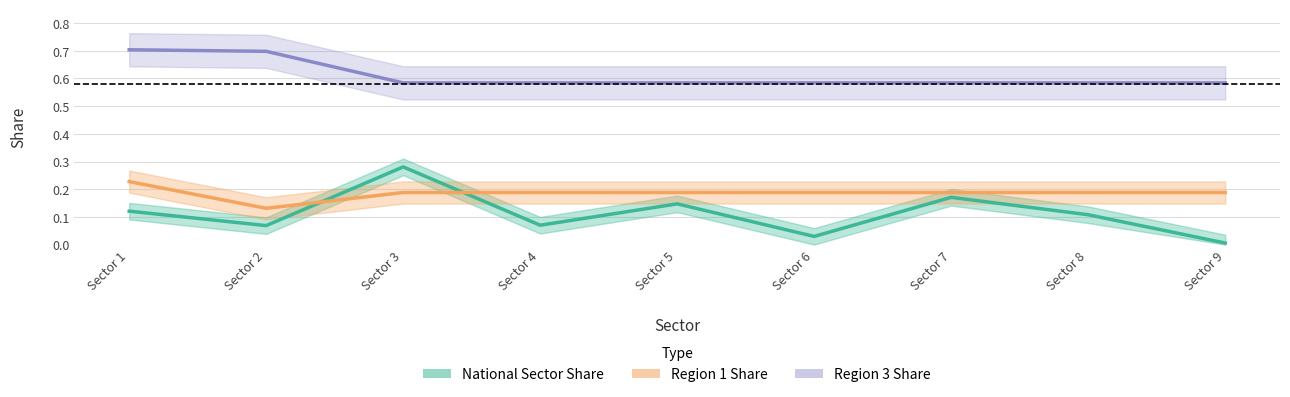

At how many categories does at least one series exceed 0?

9